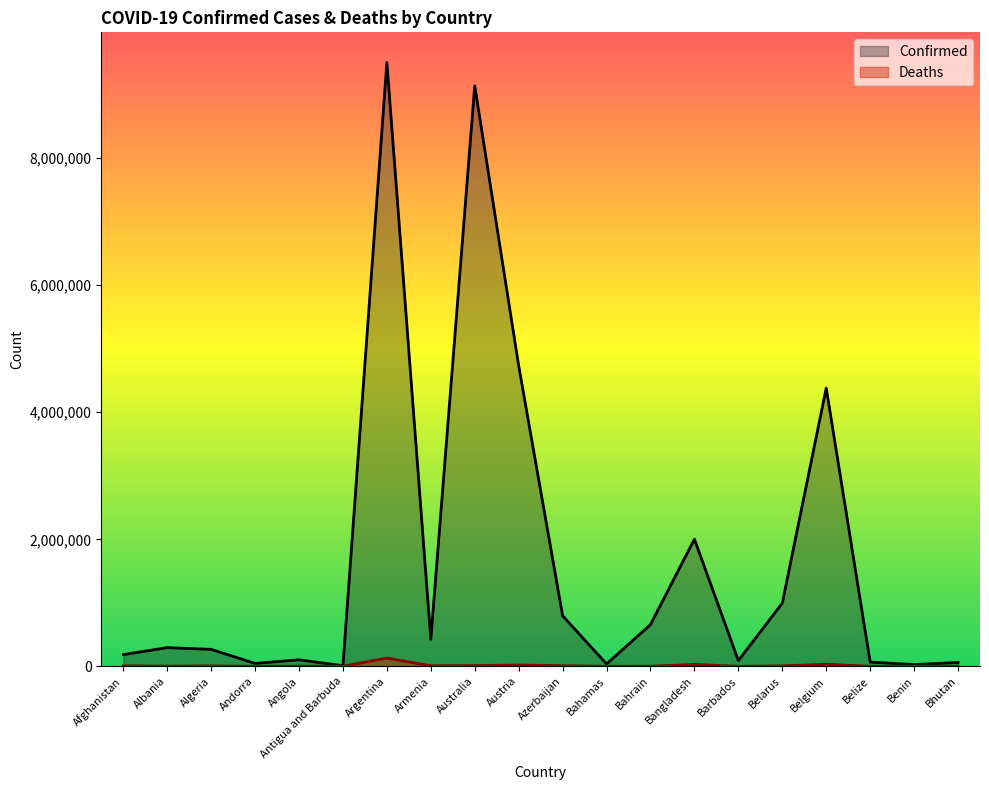

What is the maximum value for Deaths?

129278